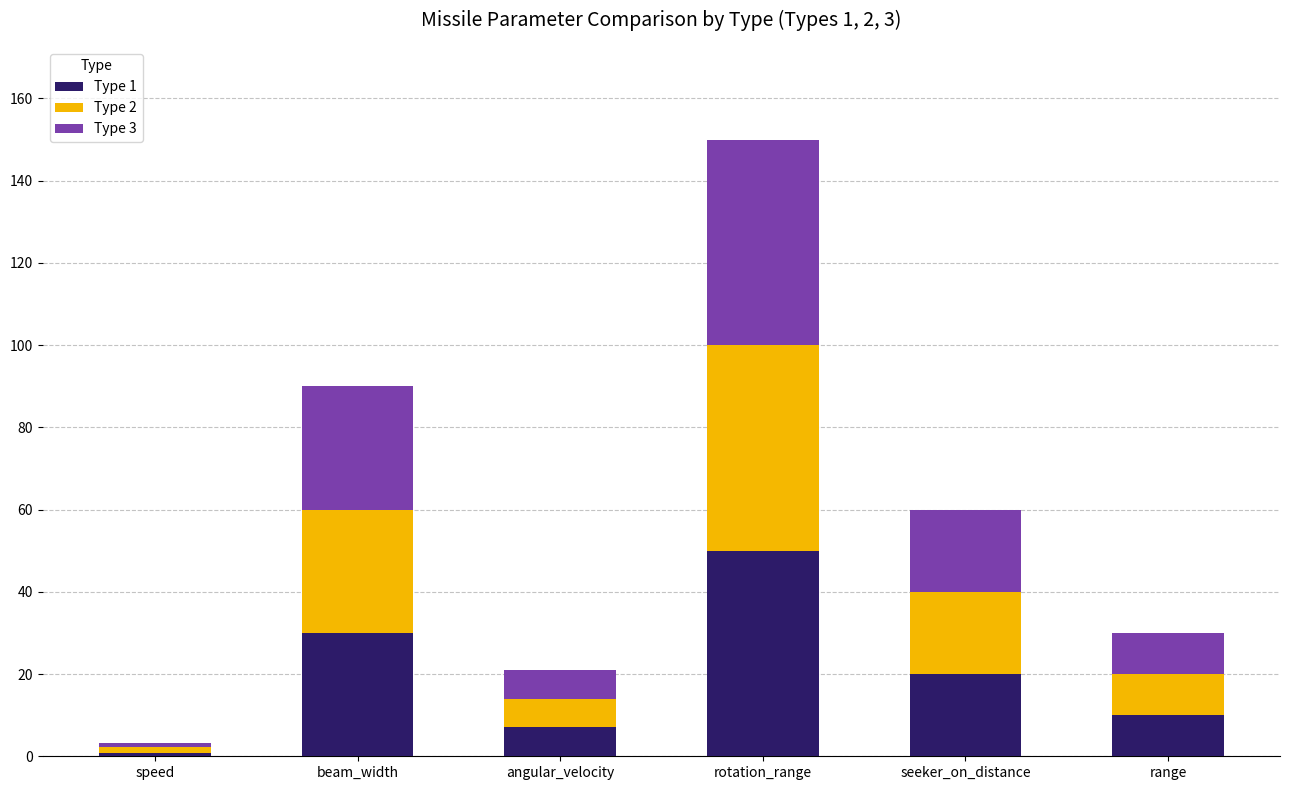

At which label does Type 1 reach its minimum?

speed